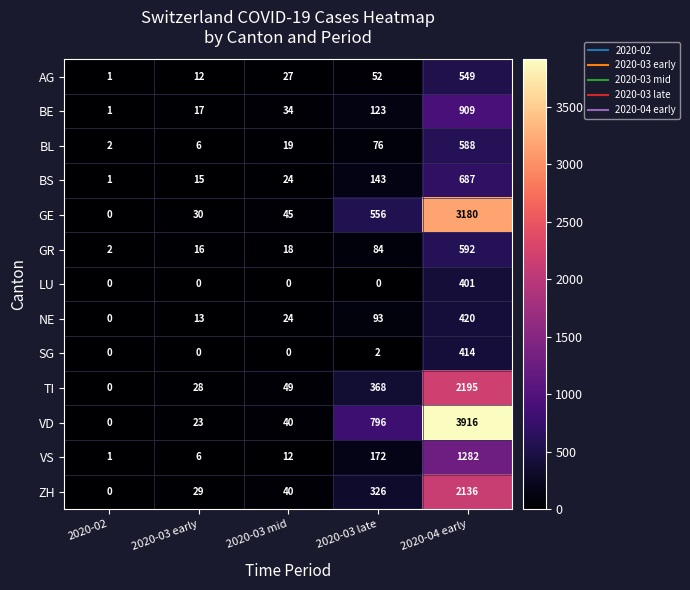

Rank the series by their maximum value, from lowest to highest.

LU, SG, NE, AG, BL, GR, BS, BE, VS, ZH, TI, GE, VD